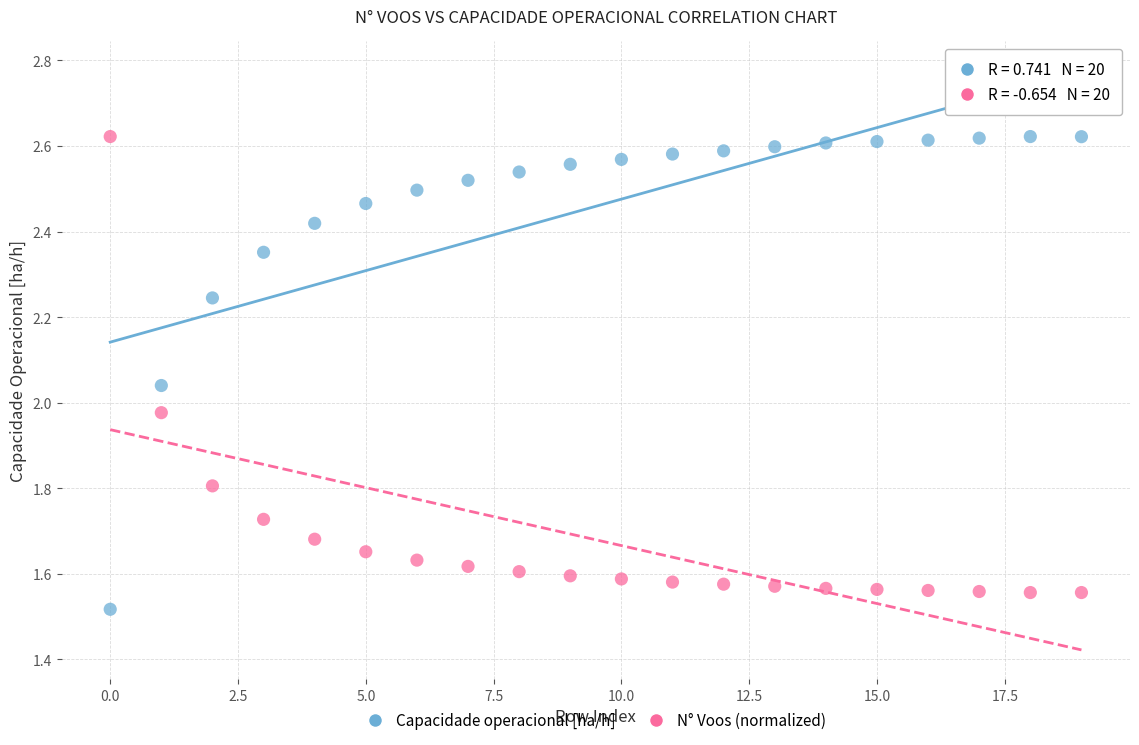

Across all data points, what is the range of Y values (max minus min)?

1.1